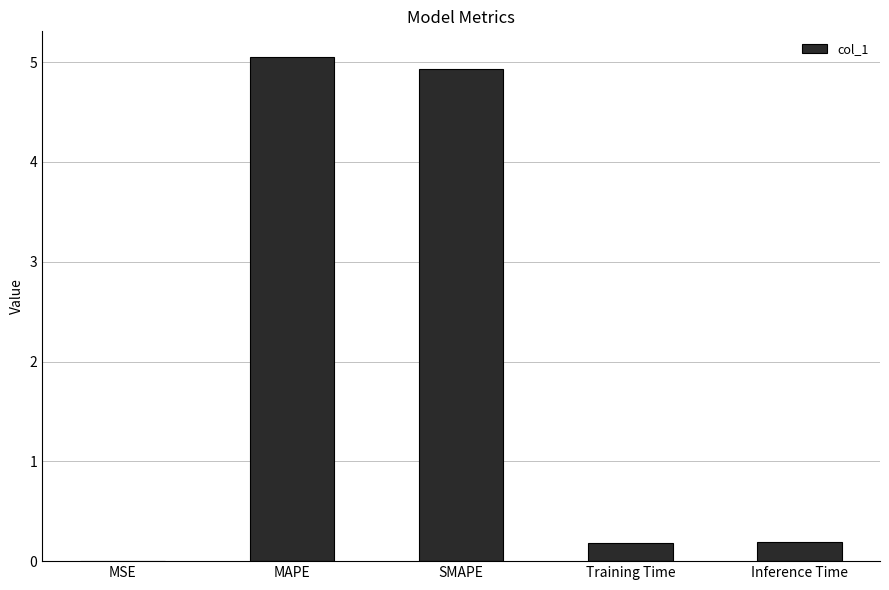

What is the sum of the values at Training Time and Inference Time?

0.4